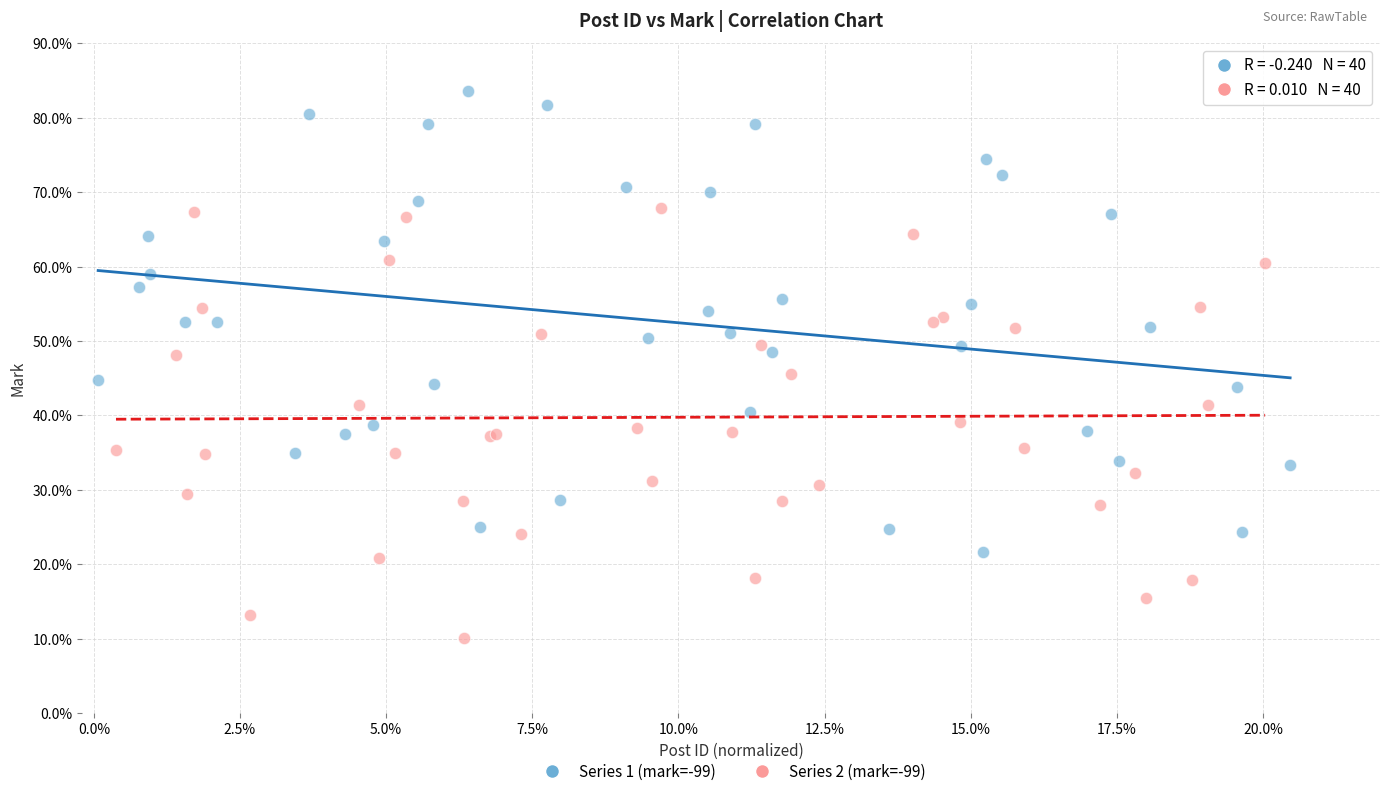

Which series reaches the maximum Y coordinate?

Series 1 (mark=-99)